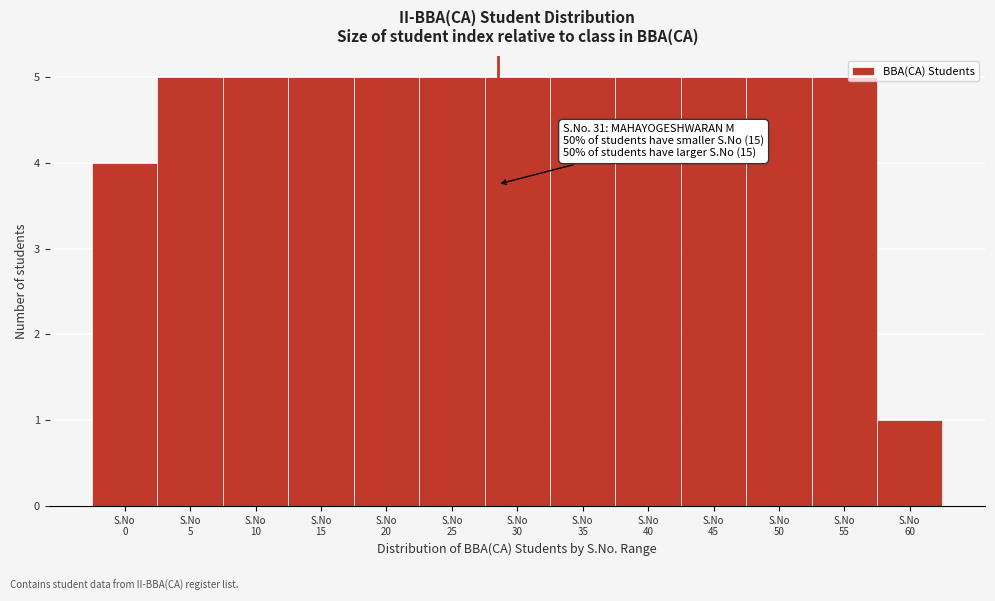

Reading left to right, list all the values displayed in this chart.

4	5	5	5	5	5	5	5	5	5	5	5	1